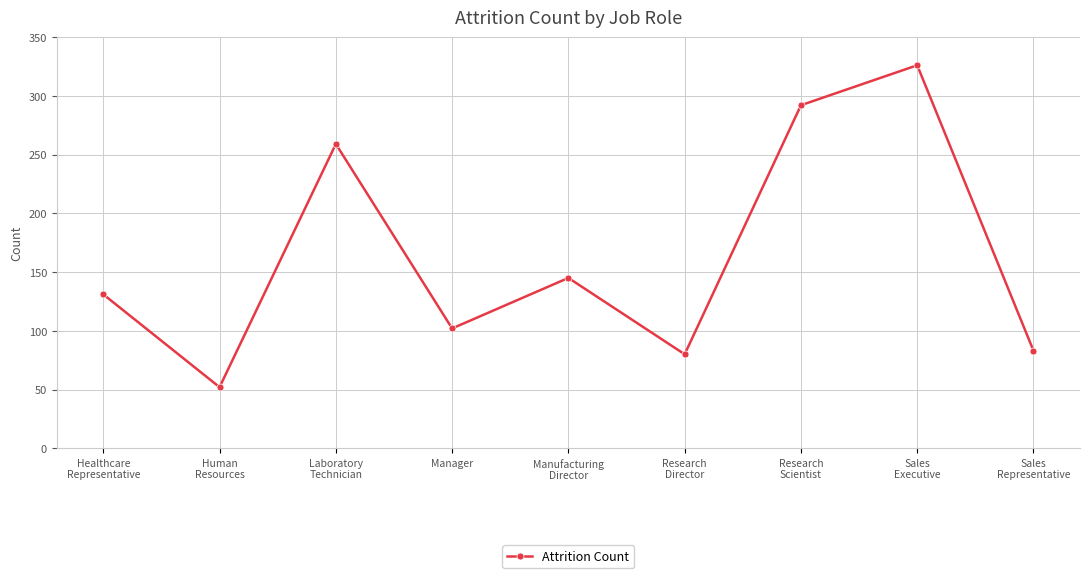

What position from the right is Manufacturing
Director?

5